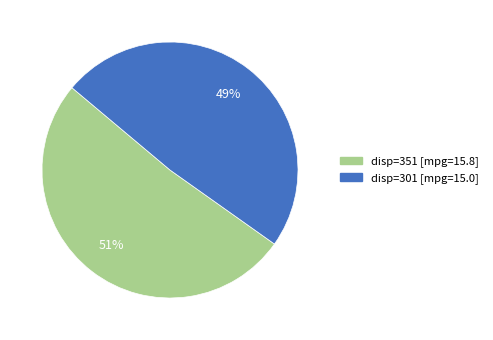

Does any single category account for the majority?

Yes